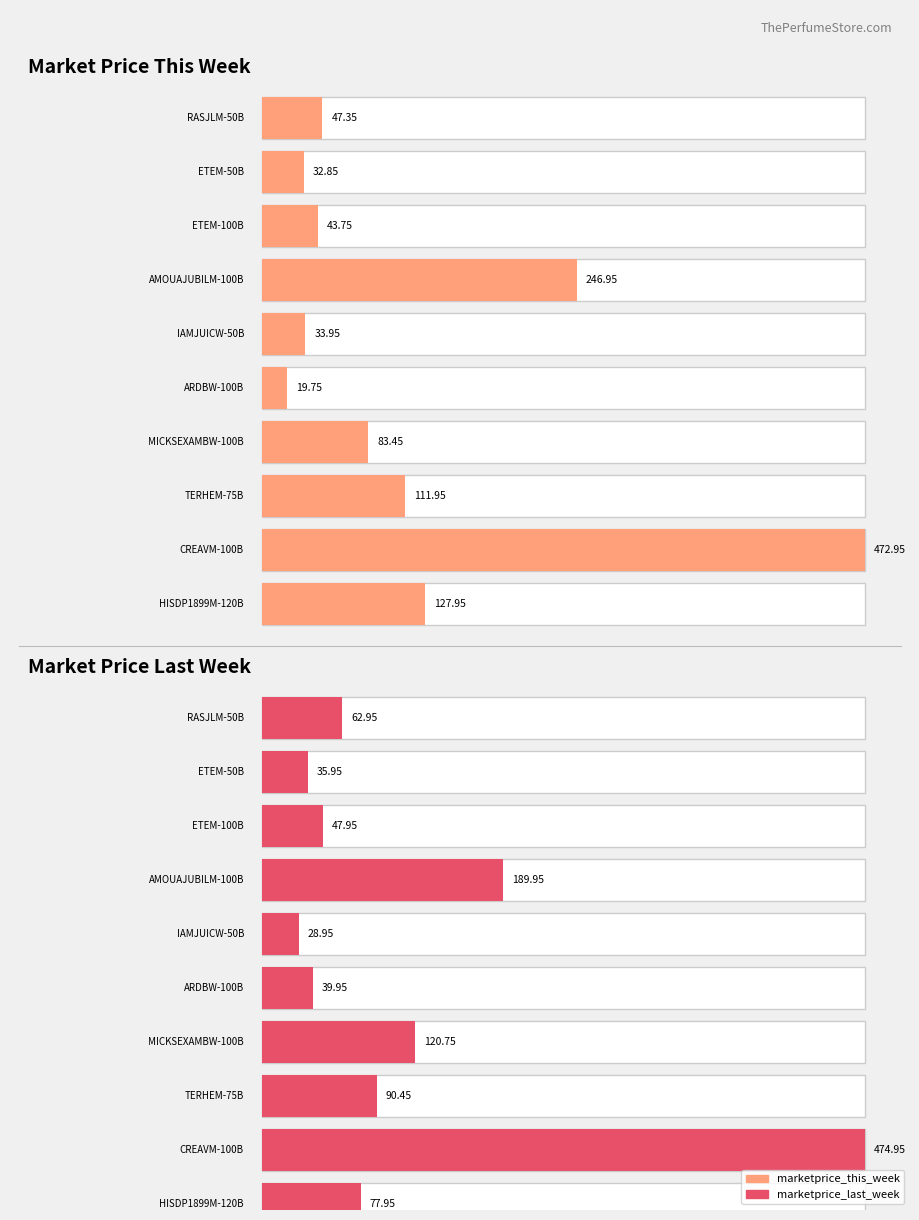

What position from the left is ETEM-50B?

2